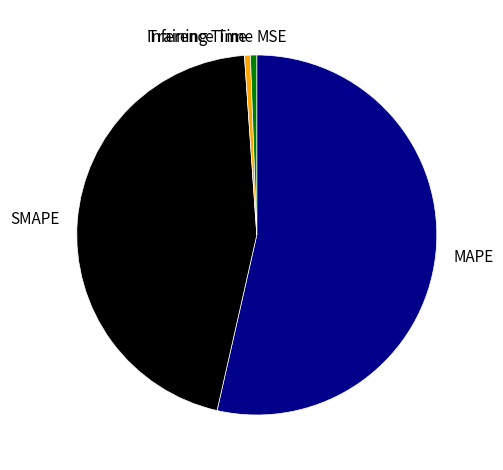

Is it true that Training Time is 11% of the pie?

False